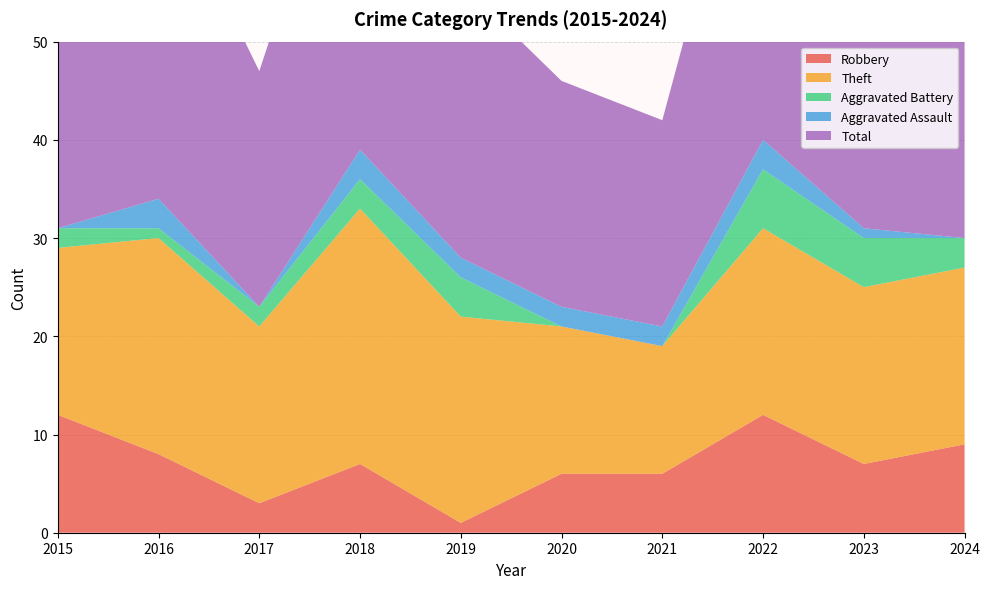

Reading left to right, extract all data points from this chart.

Robbery: 12	8	3	7	1	6	6	12	7	9
Theft: 17	22	18	26	21	15	13	19	18	18
Aggravated Battery: 2	1	2	3	4	0	0	6	5	3
Aggravated Assault: 0	3	0	3	2	2	2	3	1	0
Total: 31	34	24	39	28	23	21	40	33	30